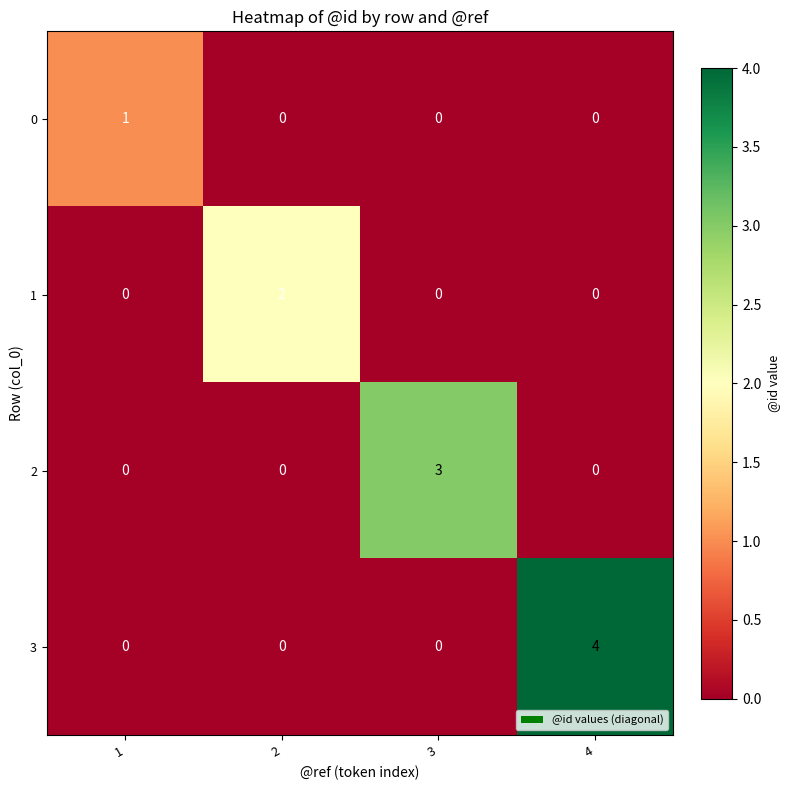

What is the sum of all 3 values?

4